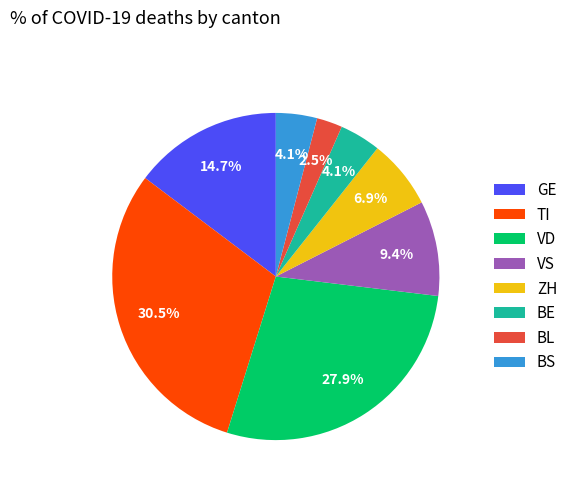

Which category has the smallest portion of the pie?

BL